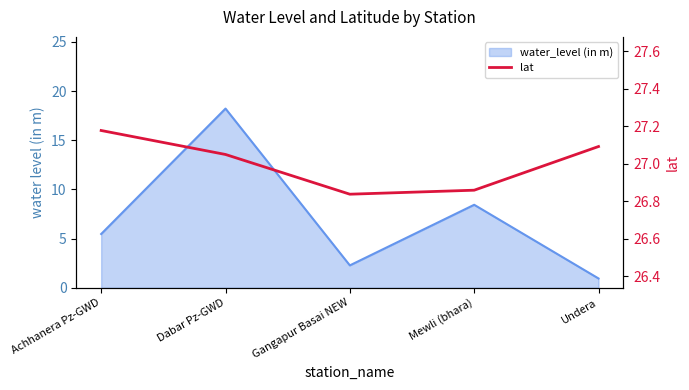

What is the label of the 4th point from the left?

Mewli (bhara)